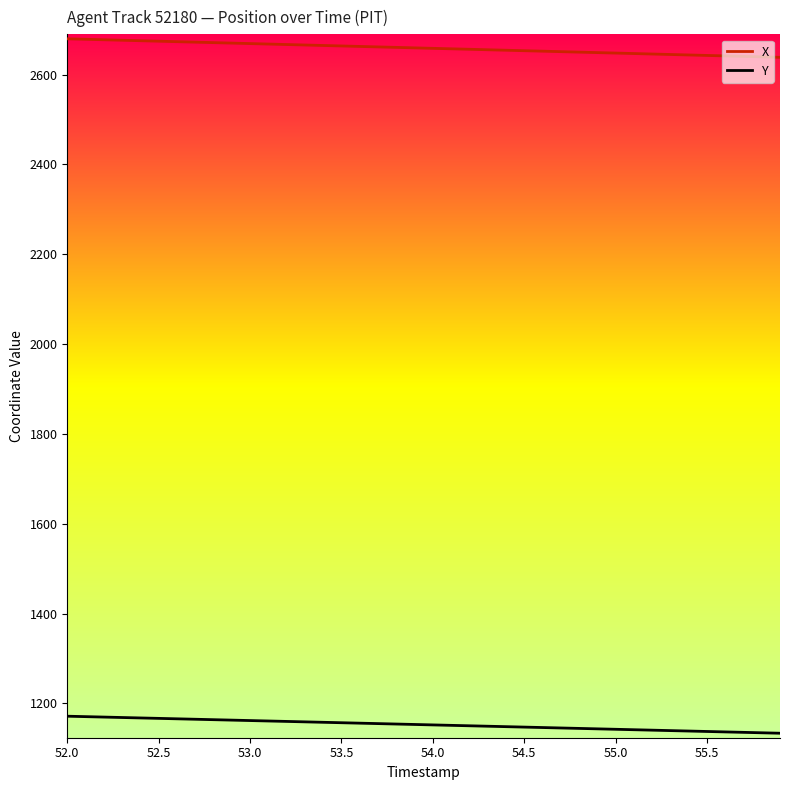

Does the chart have visible grid lines?

No